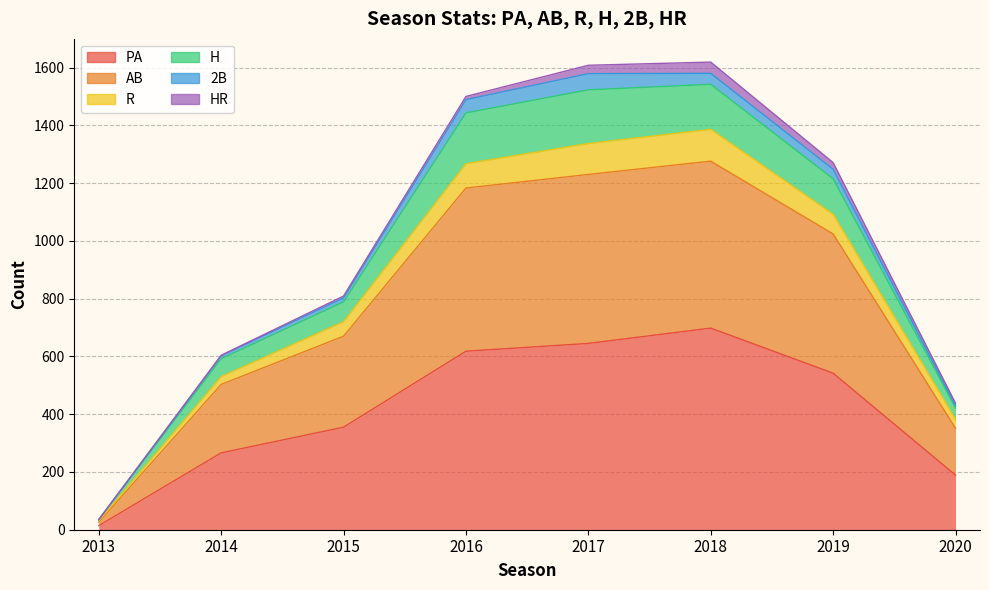

What is the total value across all series at 2018?

1619